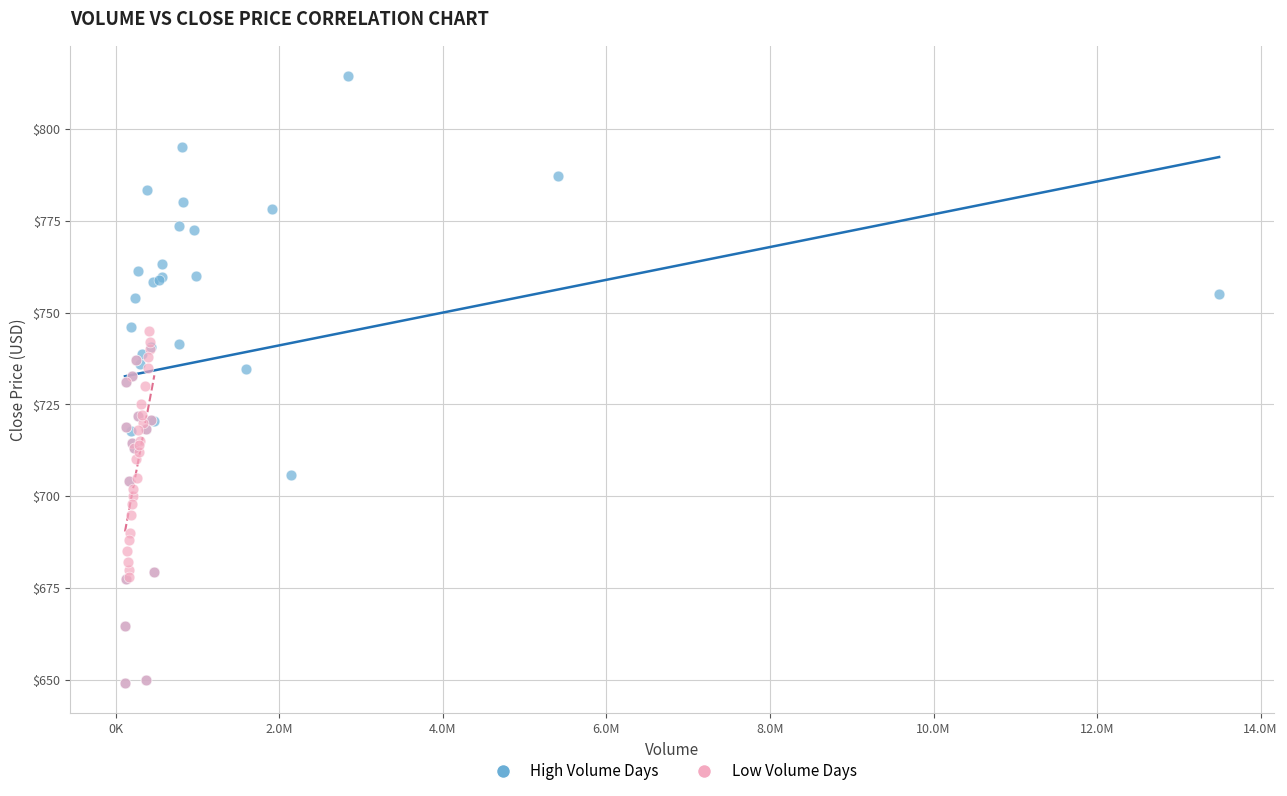

Which series contains the highest Y value?

High Volume Days